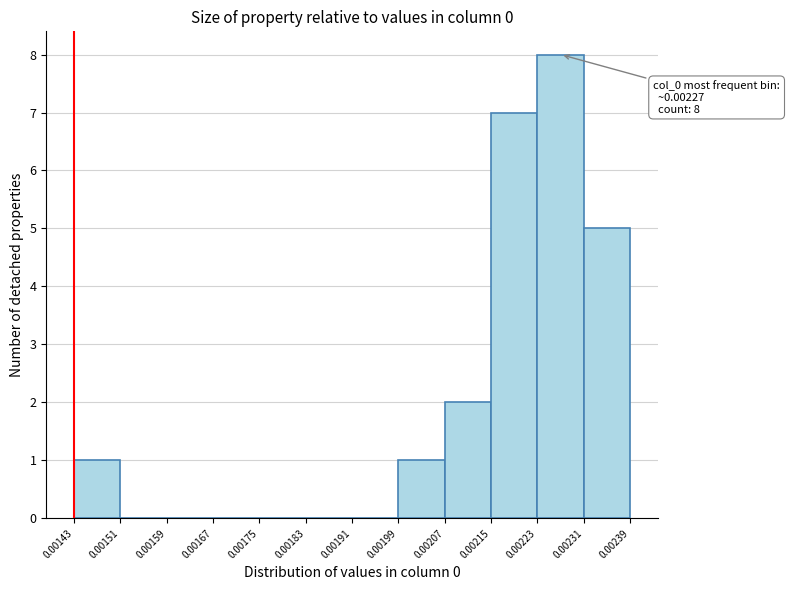

Which range on the x-axis has the tallest bar?

0.00223 to 0.00231